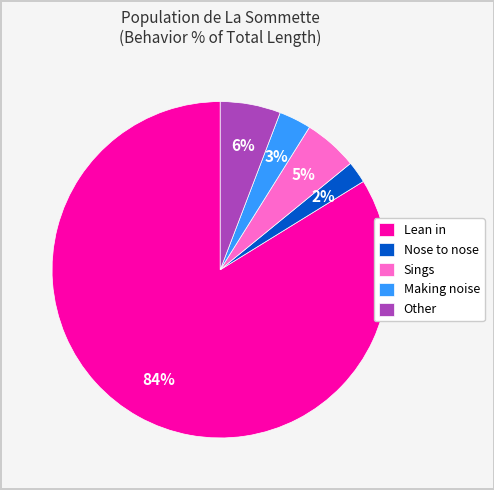

How many slices are in this pie chart?

5